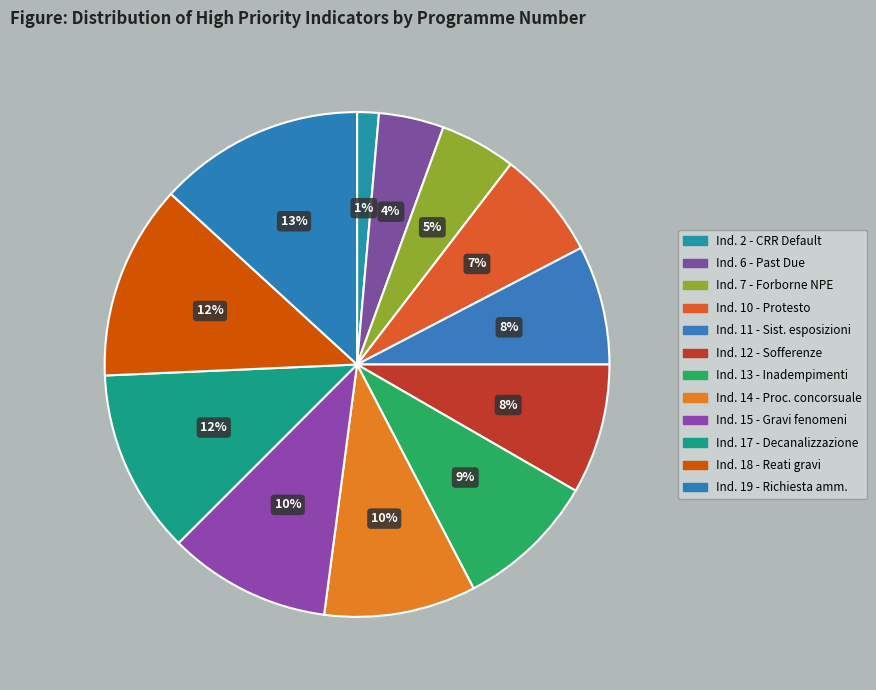

What is the smallest slice in the pie chart?

Ind. 2 - CRR Default